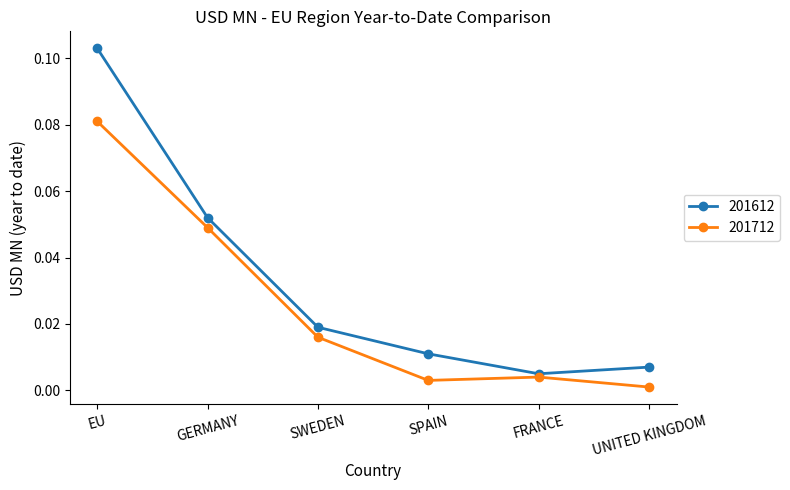

Is it true that 201612 equals 0.0 at UNITED KINGDOM?

True